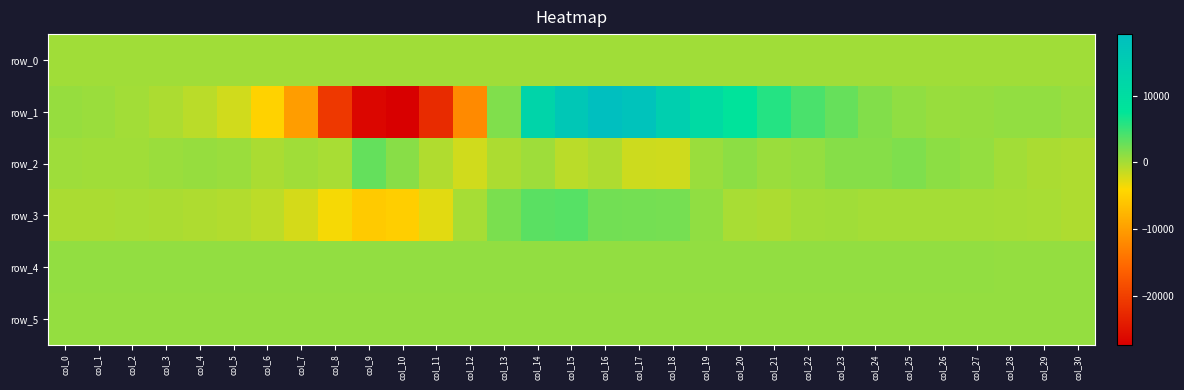

Reading left to right, what are all the values shown in this chart?

row_0: 218.7	218.7	218.8	218.8	218.9	218.9	219.0	219.0	219.1	219.1	219.2	219.3	219.3	219.3	219.4	219.5	219.5	219.5	219.6	219.7	219.7	219.7	219.8	219.8	219.9	219.9	220.0	220.0	220.1	220.1	220.2
row_1: 675.0	553.0	158.0	-254.0	-904.0	-1982.0	-4723.0	-10141.0	-20901.0	-26607.0	-27389.0	-22397.0	-12039.0	1682.0	12636.0	16610.0	19235.0	18004.0	14311.0	10823.0	8199.0	5899.0	4132.0	2899.0	1587.0	998.0	568.0	742.0	907.0	884.0	483.0
row_2: 332.0	260.0	248.0	531.0	702.0	508.0	-189.0	268.0	-88.0	3014.0	1307.0	-506.0	-1934.0	-283.0	297.0	-922.0	-360.0	-1738.0	-1874.0	555.0	1146.0	561.0	778.0	1418.0	1476.0	1756.0	1138.0	776.0	144.0	-175.0	-377.0
row_3: -227.0	-172.0	-111.0	-193.0	-362.0	-555.0	-1038.0	-2075.0	-3699.0	-5533.0	-5100.0	-2766.0	-13.0	1965.0	3410.0	3589.0	2349.0	2265.0	2156.0	992.0	-146.0	-265.0	151.0	252.0	83.0	59.0	100.0	59.0	-10.0	-127.0	-370.0
row_4: 863.0	862.0	864.0	859.0	857.0	865.0	862.0	864.0	867.0	865.0	862.0	859.0	859.0	855.0	856.0	857.0	854.0	849.0	857.0	856.0	859.0	858.0	861.0	859.0	855.0	847.0	849.0	846.0	840.0	835.0	828.0
row_5: 828.0	837.0	830.0	829.0	829.0	827.0	829.0	830.0	831.0	828.0	826.0	823.0	819.0	825.0	825.0	822.0	820.0	821.0	830.0	822.0	825.0	825.0	831.0	825.0	823.0	827.0	826.0	828.0	818.0	822.0	819.0